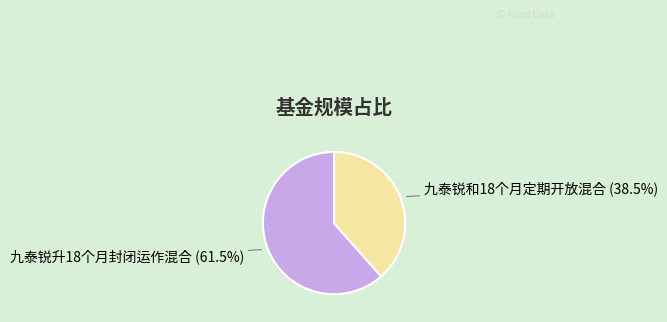

True or false: 九泰锐和18个月定期开放混合 accounts for 31% of the total.

False